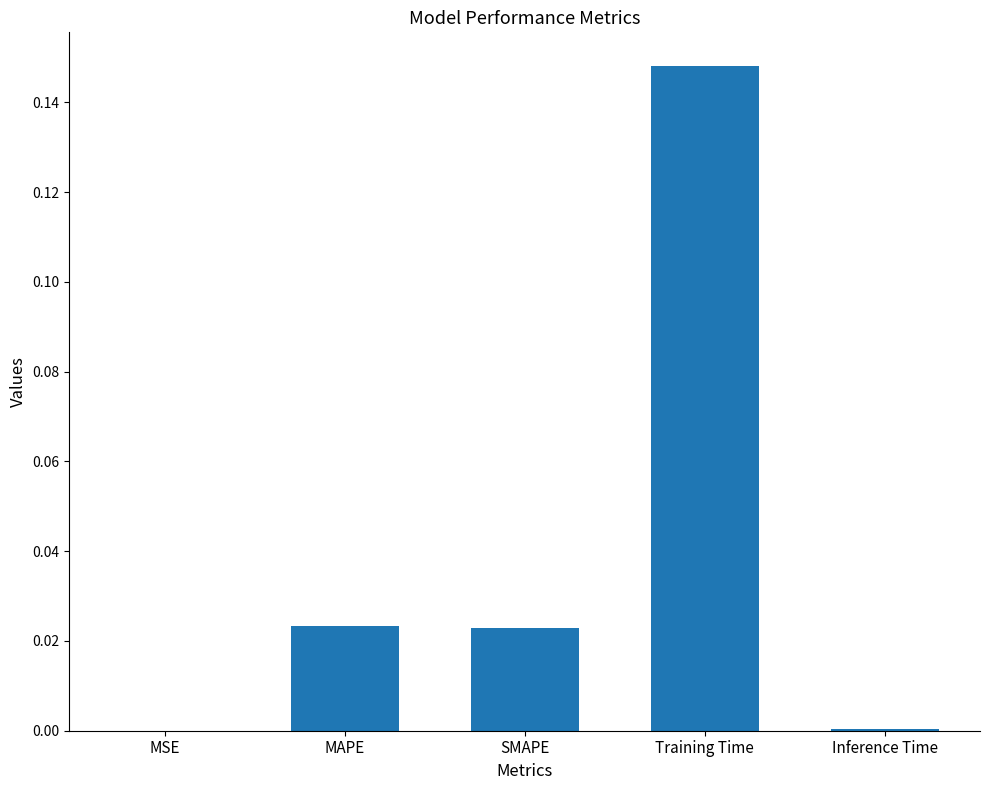

Which label corresponds to the largest value in the chart?

Training Time